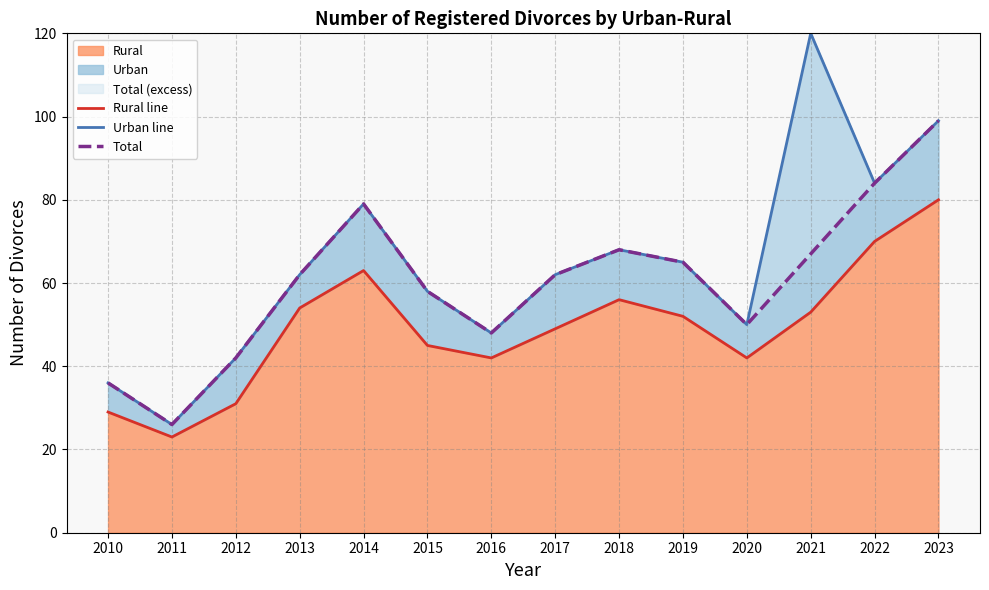

Which series has the largest range (max minus min)?

Urban line